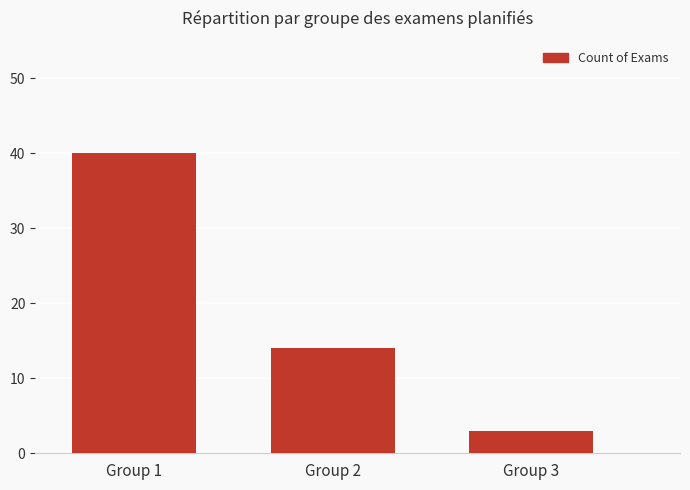

What is the maximum value shown in the chart?

40